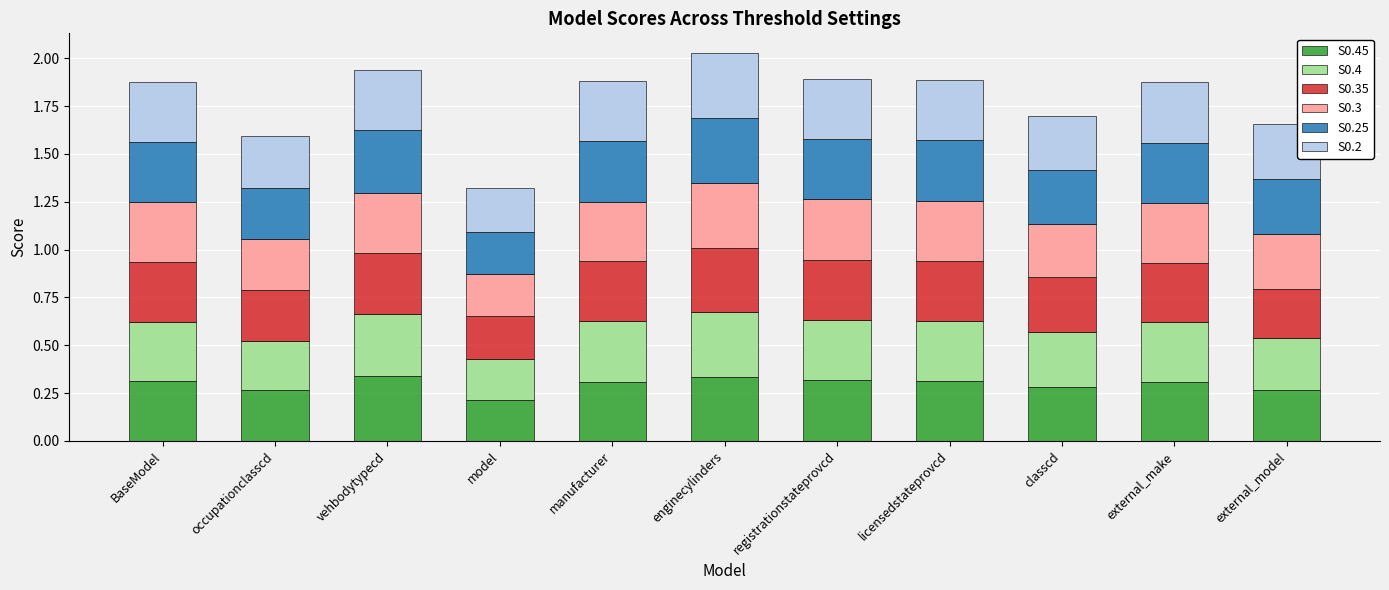

What is the total value across all series at vehbodytypecd?

1.9